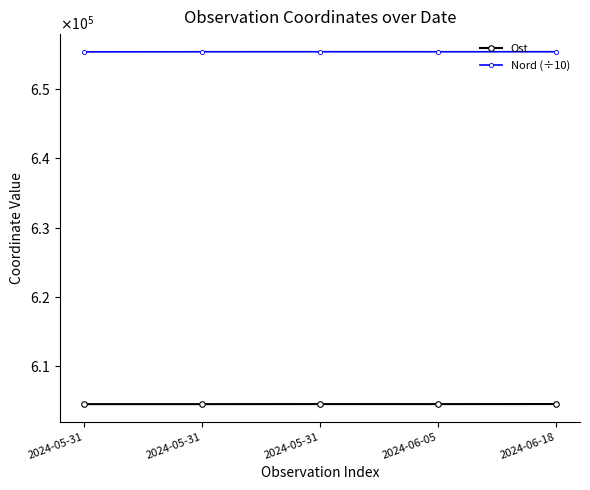

Reading left to right, extract all data points from this chart.

Ost: 2024-05-31=604576.0	2024-05-31=604577.0	2024-05-31=604585.0	2024-06-05=604580.0	2024-06-18=604588.0
Nord (÷10): 2024-05-31=655310.3	2024-05-31=655321.8	2024-05-31=655328.4	2024-06-05=655323.3	2024-06-18=655325.2